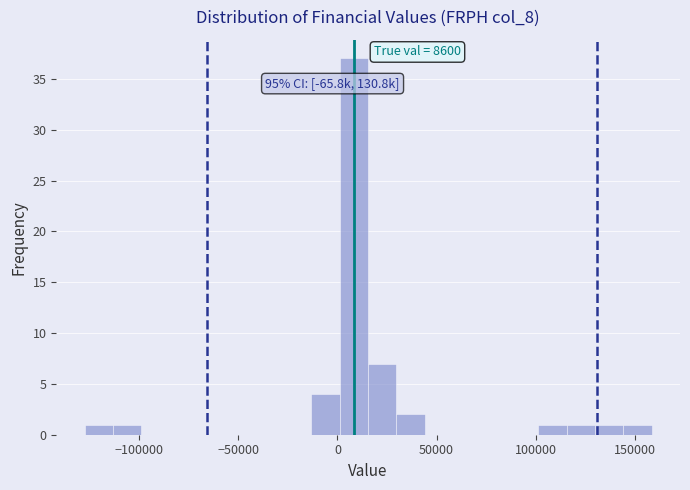

Read against the x-axis, roughly where is the centre of the tallest bar?

10000